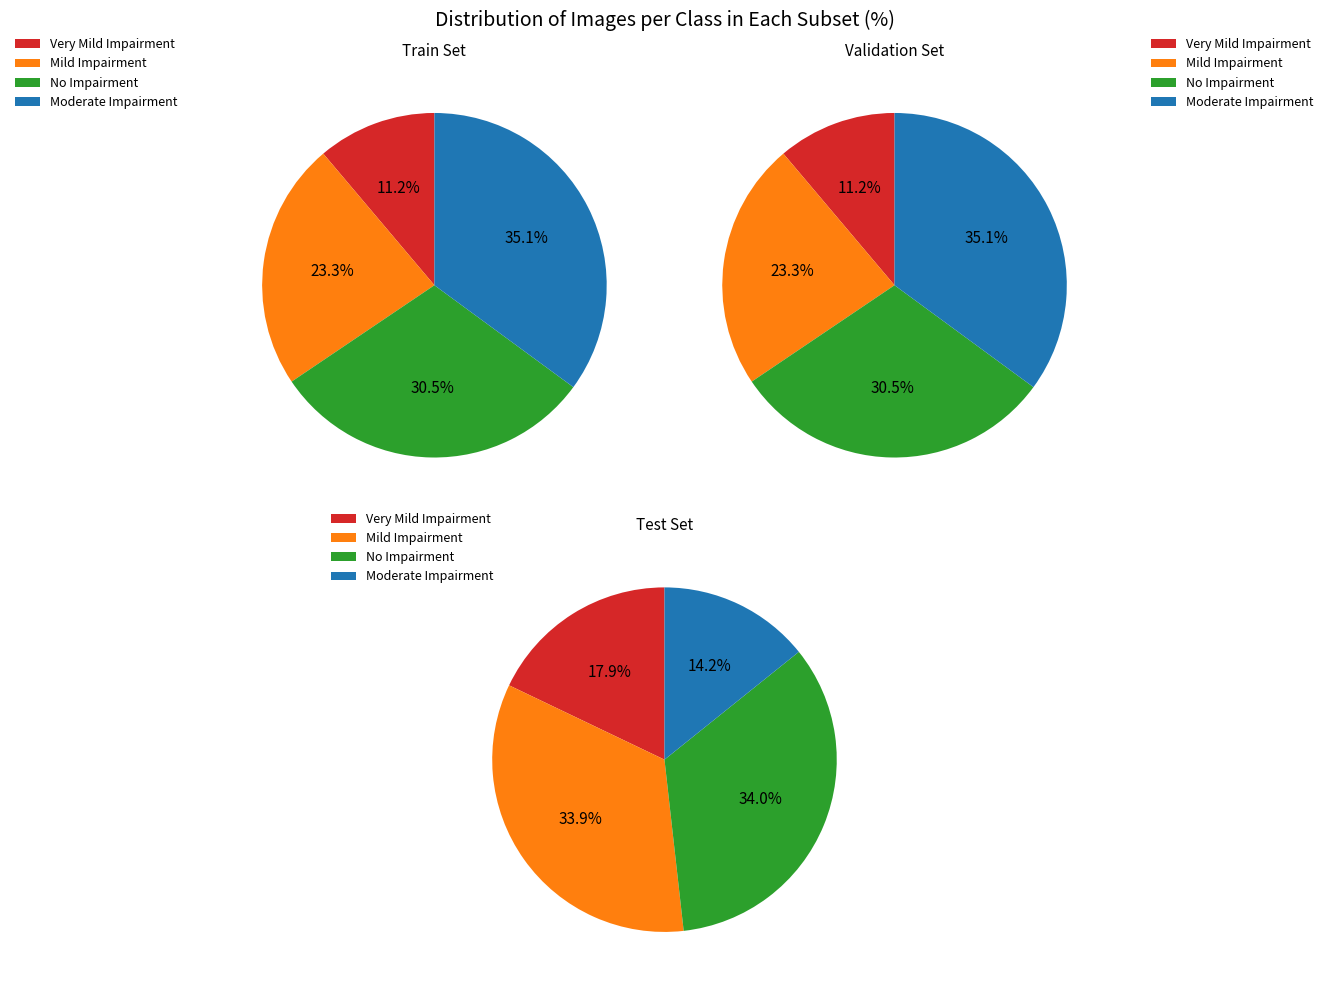

Is Row 6 the majority of the pie?

No